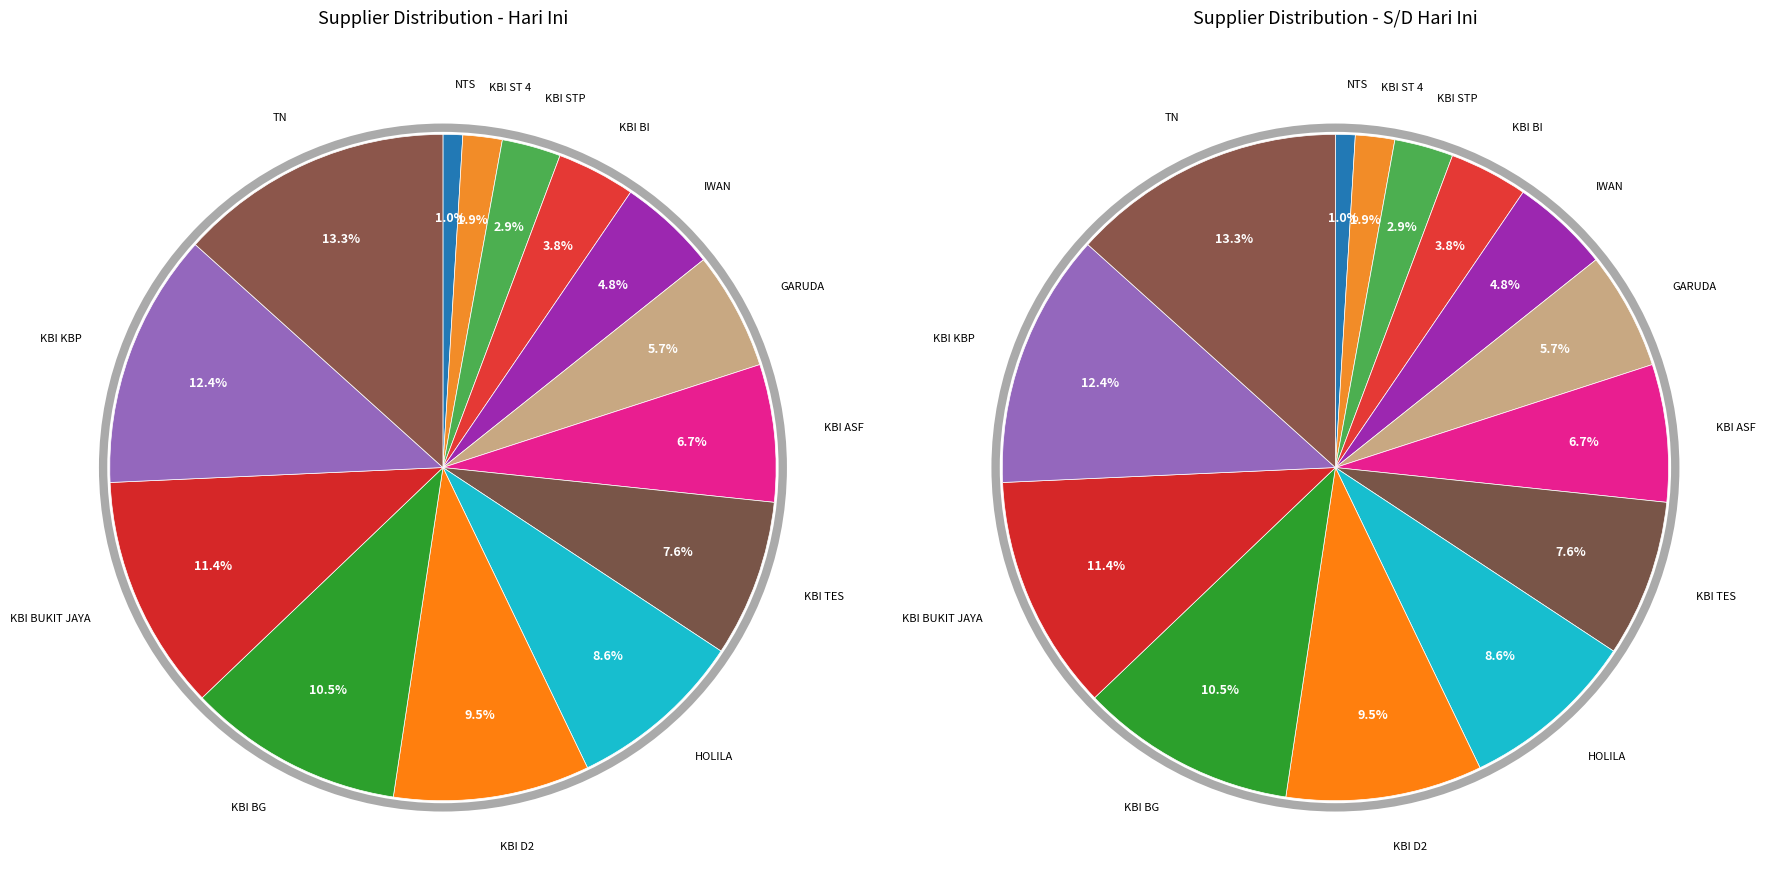

Combined, what portion of the pie is KBI ASF and KBI D2?

16.2%